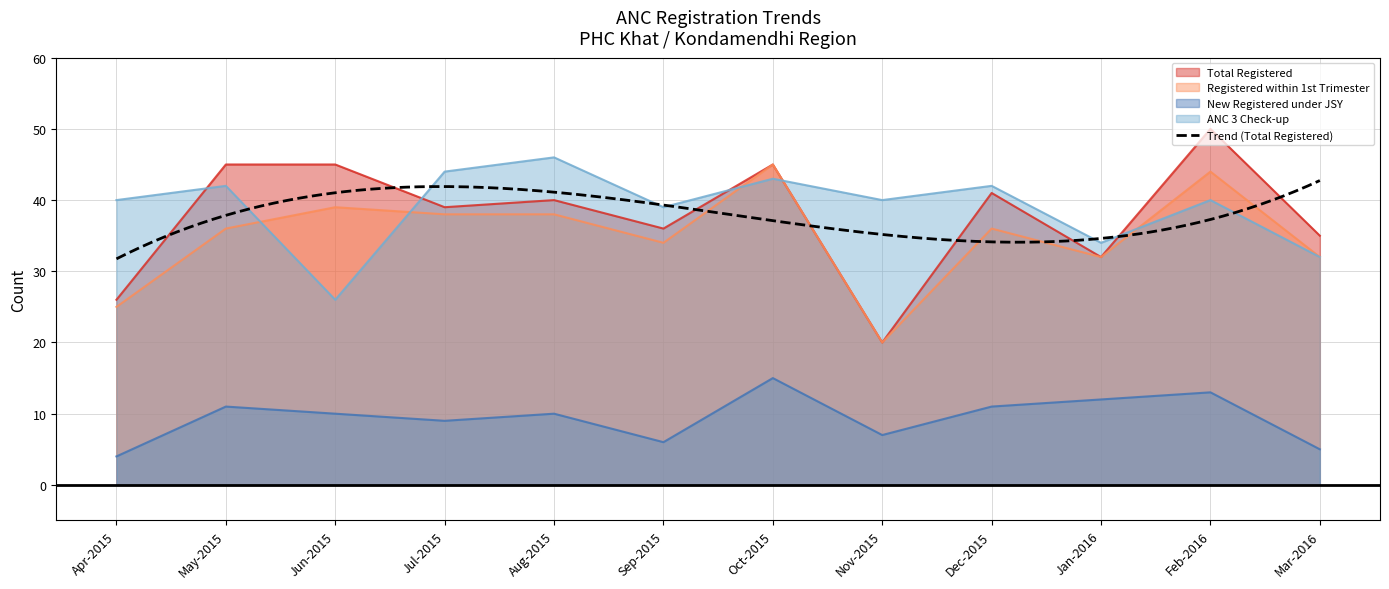

What is the maximum value shown in the chart?

50